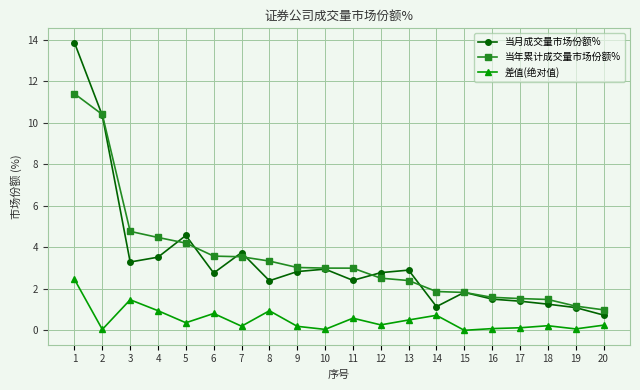

Is the value of 差值(绝对值) at 14 greater than the value of 当年累计成交量市场份额% at 4?

No